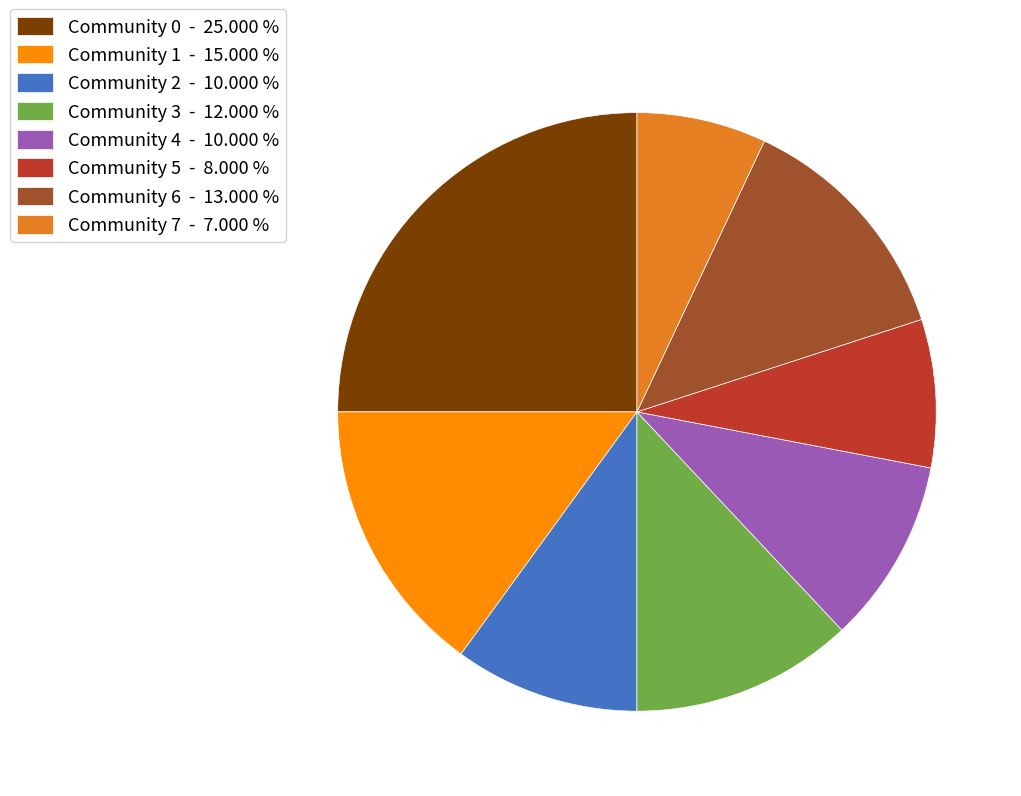

Do Community 3 - 12.000 % and Community 4 - 10.000 % together represent more than half of the pie?

No